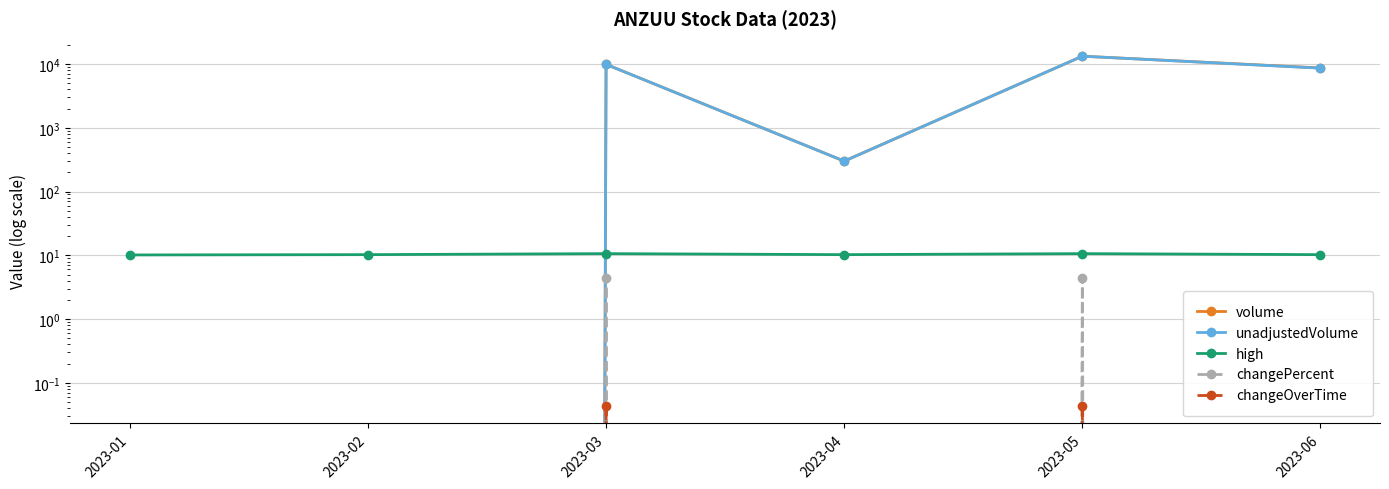

Which has a higher value, 2023-03 or 2023-01?

2023-03